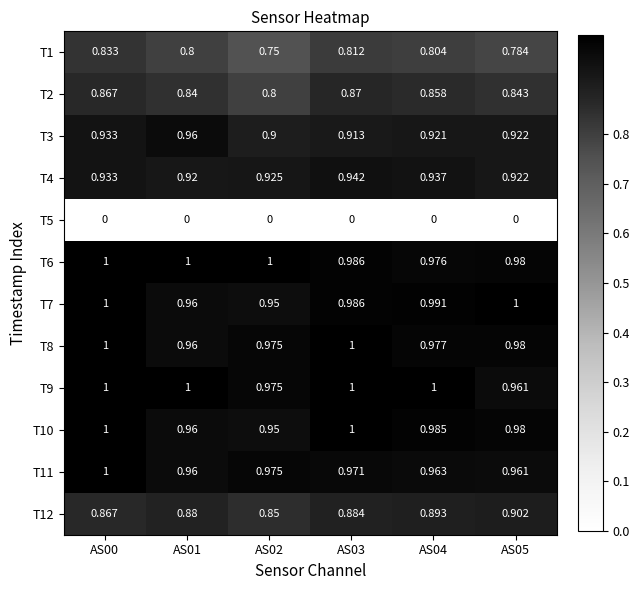

Is the value of T4 at AS01 greater than the value of T8 at AS03?

No